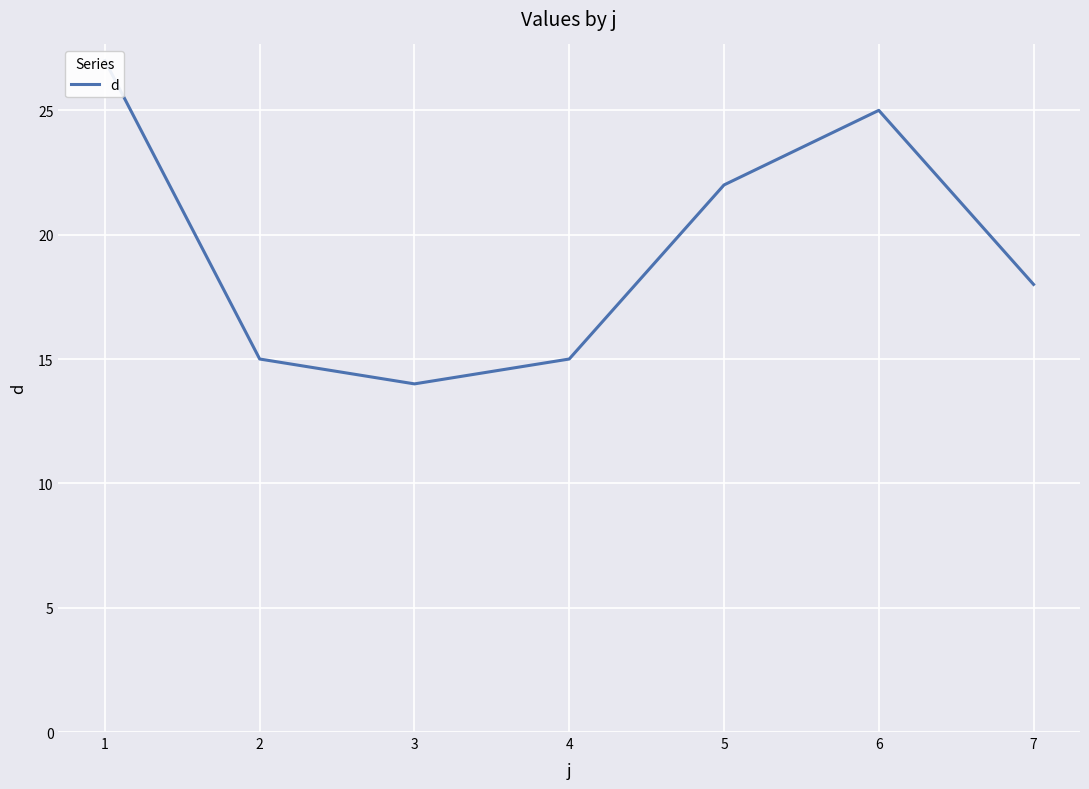

What is the difference between the maximum and second lowest values?

12